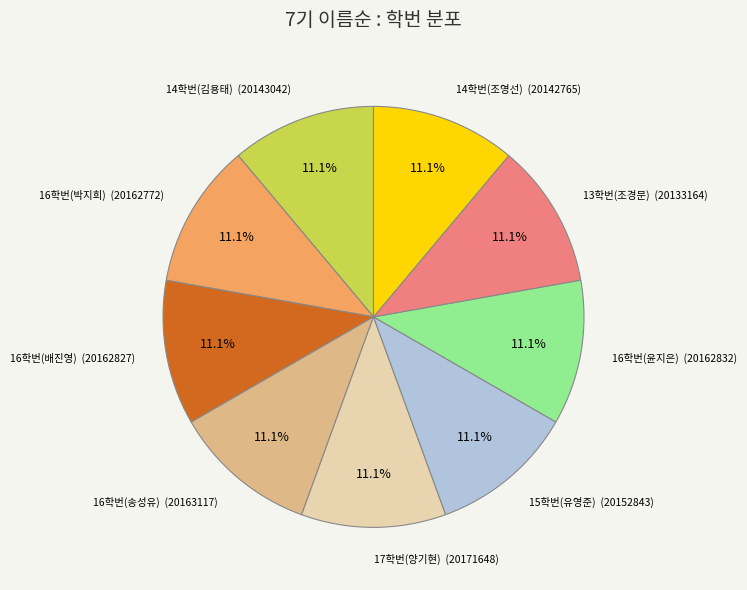

What percentage is NOT represented by 16학번(배진영)?

88.9%